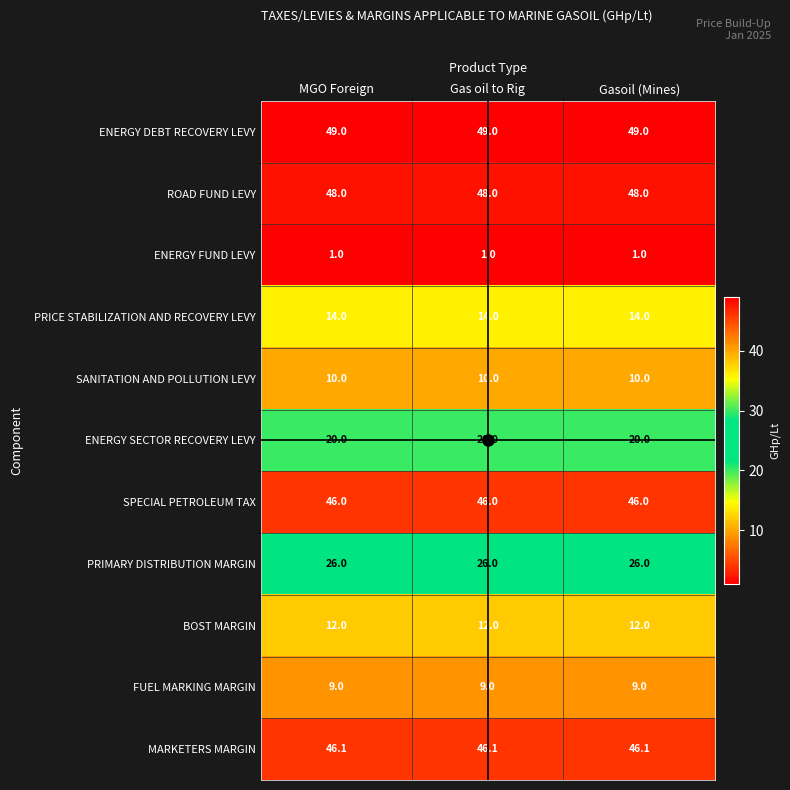

Is the value of ENERGY FUND LEVY at Gasoil (Mines) greater than the value of SANITATION AND POLLUTION LEVY at Gasoil (Mines)?

No